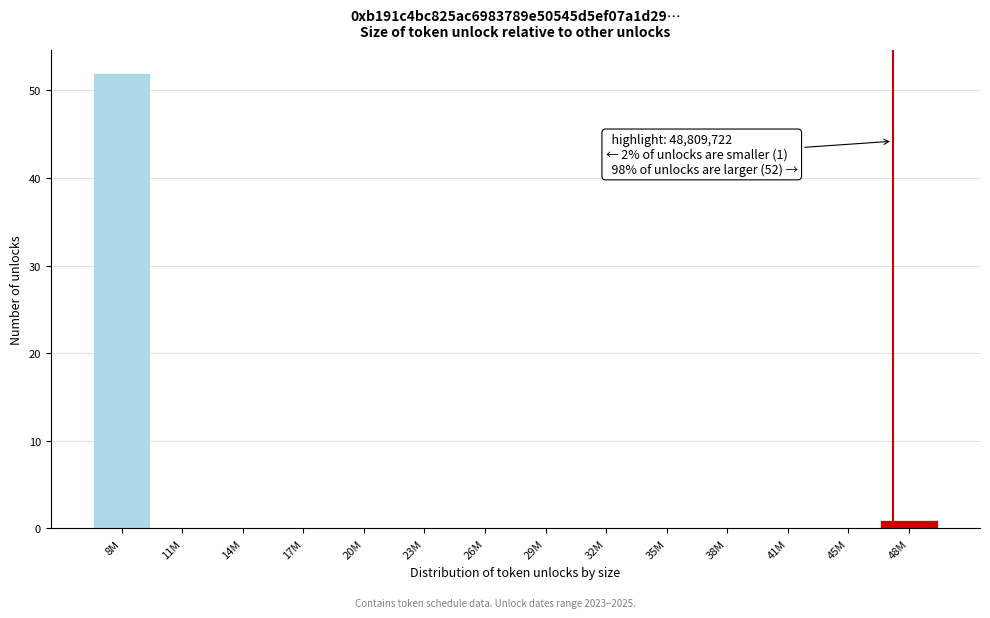

Reading right to left, what are all the values shown in this chart?

48M=1	45M=0	41M=0	38M=0	35M=0	32M=0	29M=0	26M=0	23M=0	20M=0	17M=0	14M=0	11M=0	8M=52